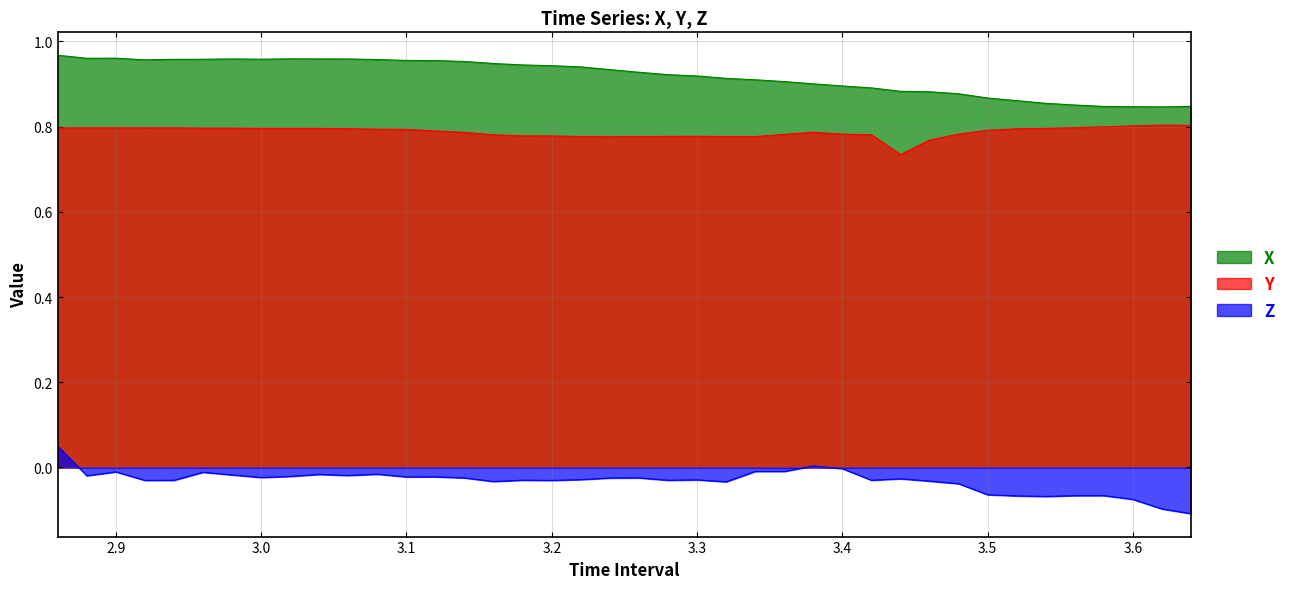

Rank the series at 3.4 from highest to lowest value.

X, Y, Z